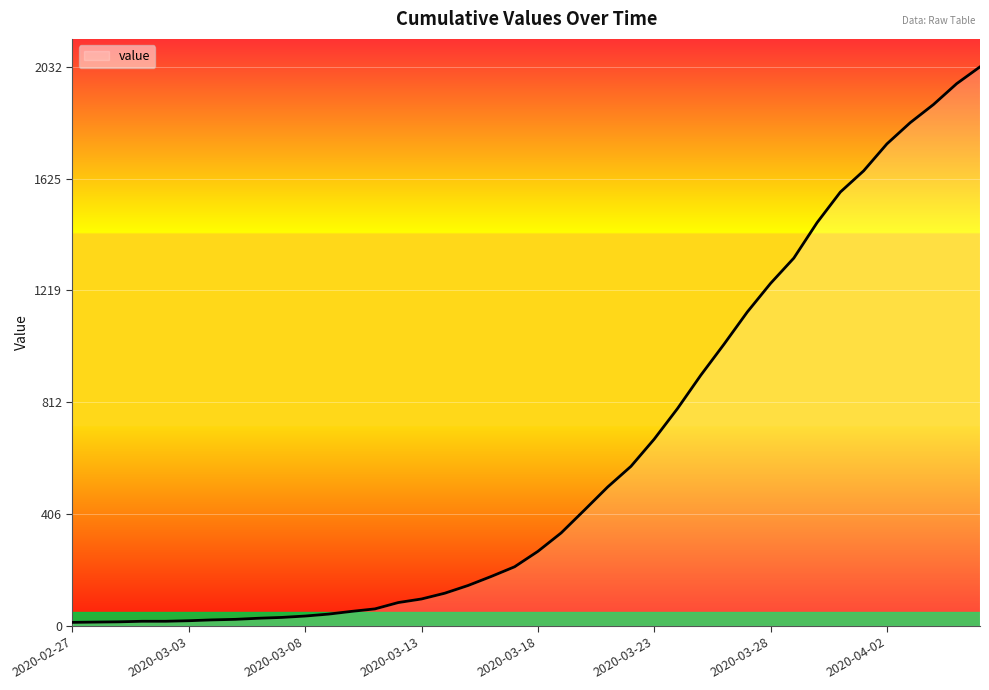

How many distinct data groups are displayed?

1